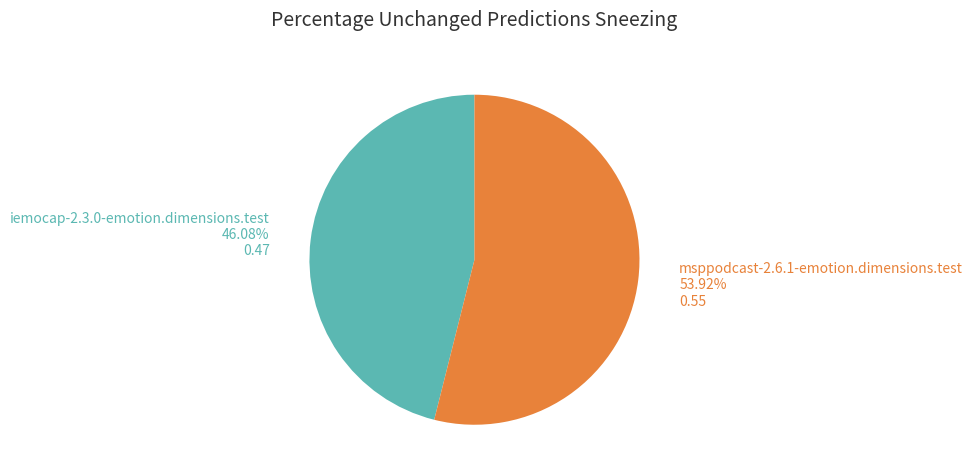

Rank the categories by value from highest to lowest.

msppodcast-2.6.1-emotion.dimensions.test, iemocap-2.3.0-emotion.dimensions.test